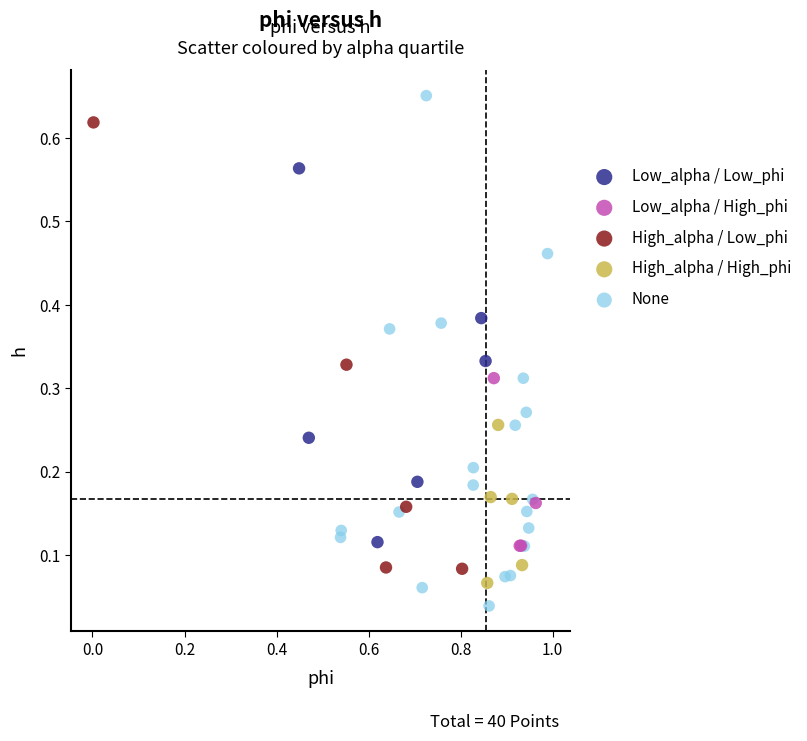

Which series has the largest Y range (max minus min)?

None